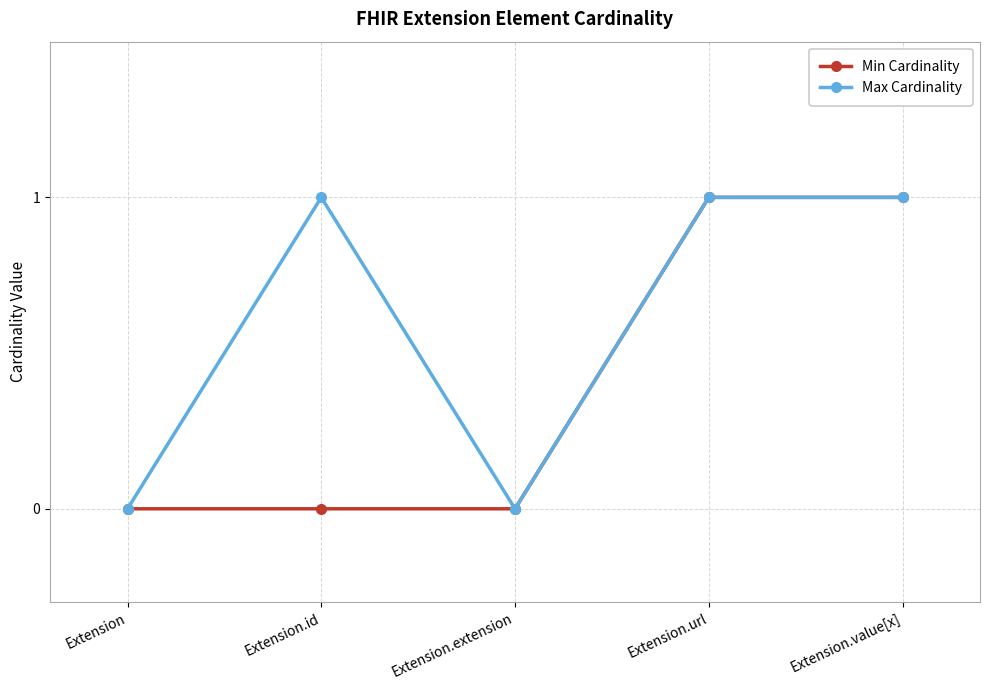

Is it true that Min Cardinality equals 0 at Extension.id?

True